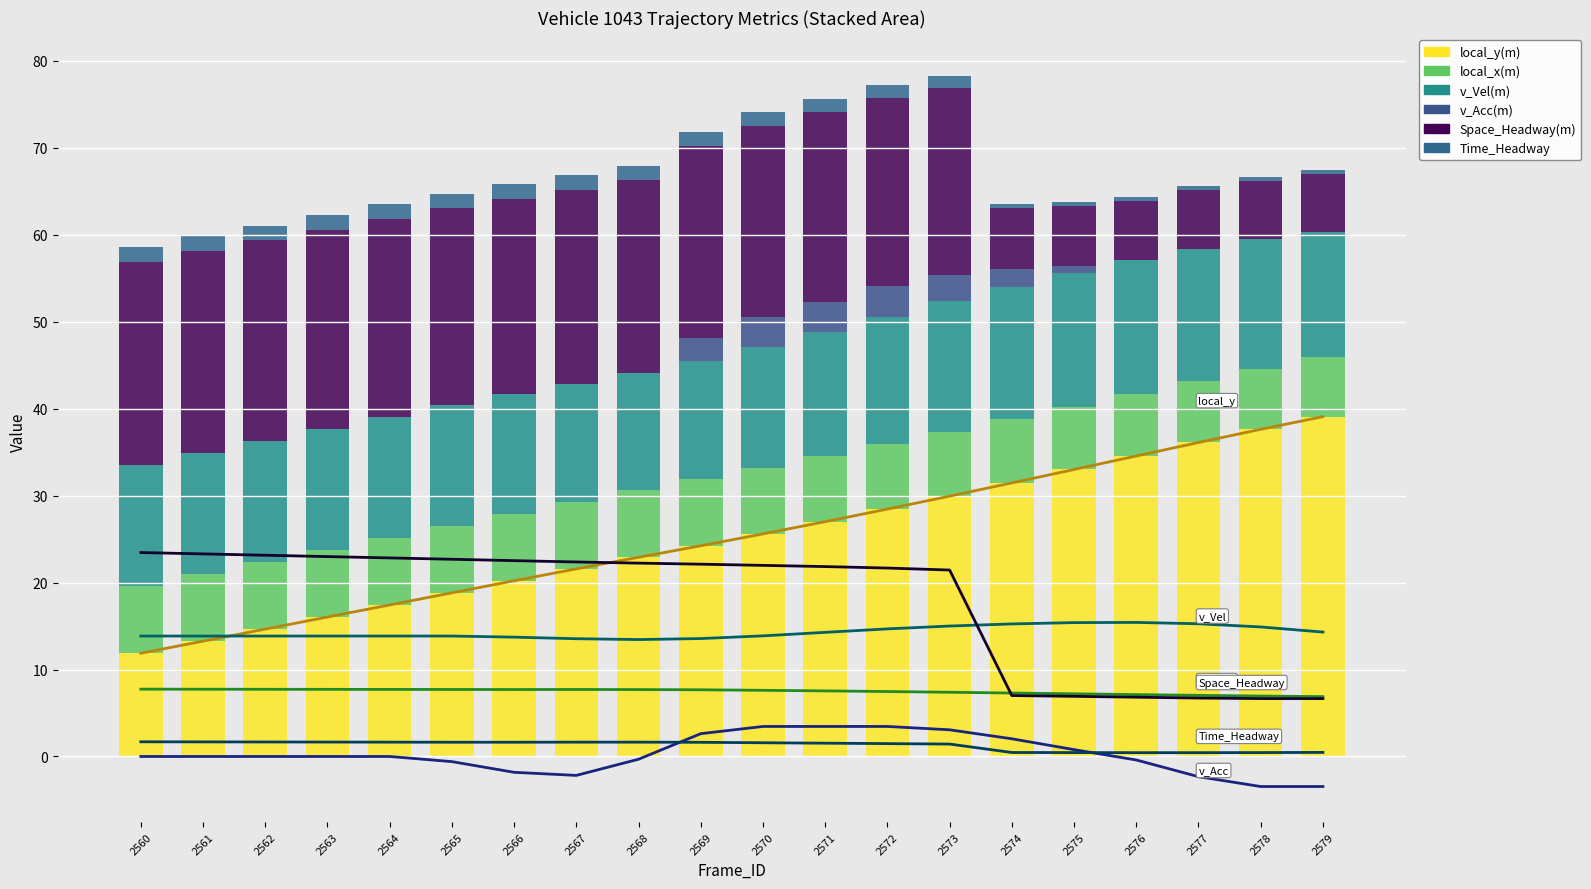

Which has a higher value, 2574 or 2565?

2574